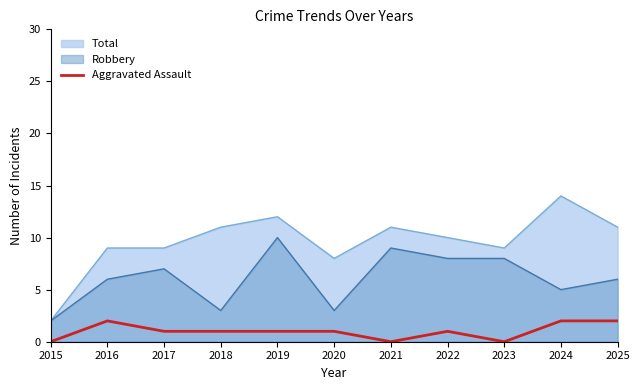

True or false: Robbery and Aggravated Assault cross at least once.

False